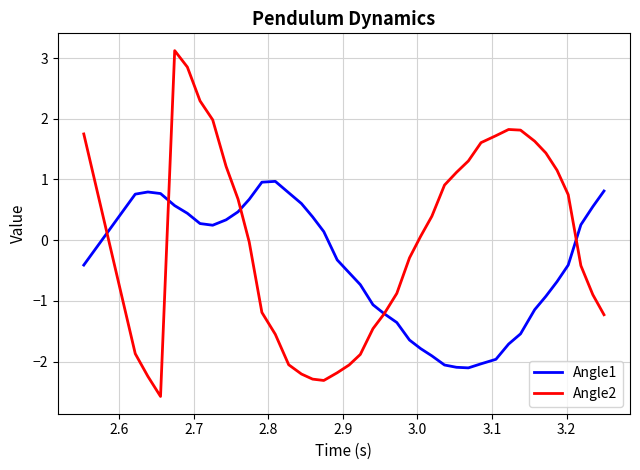

Rank the series by their average value, from lowest to highest.

Angle1, Angle2